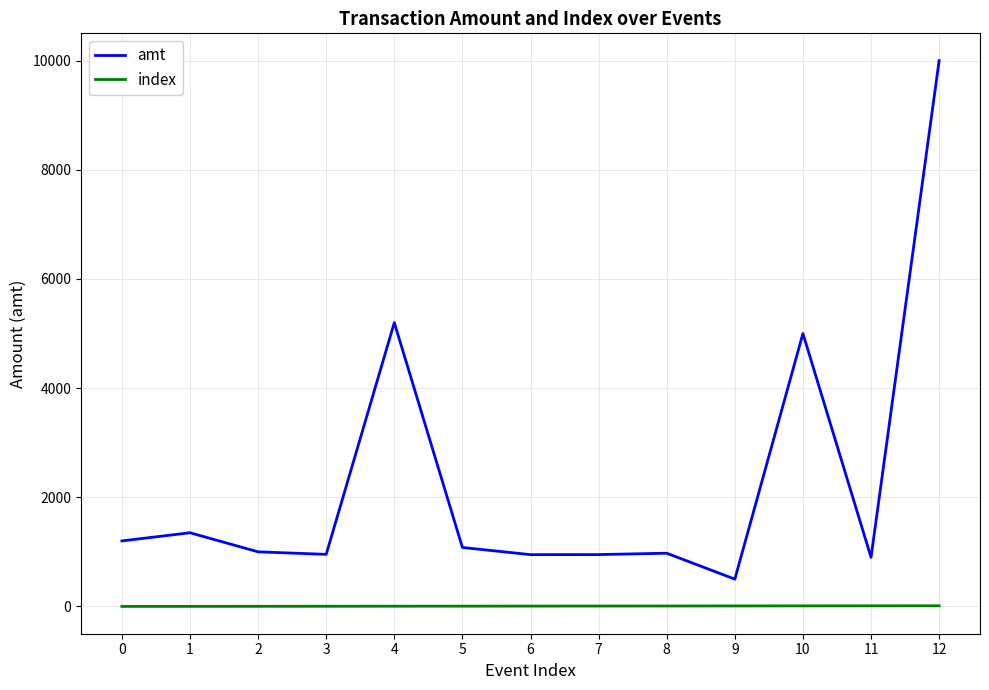

List the series in order of their peak value, lowest first.

index, amt